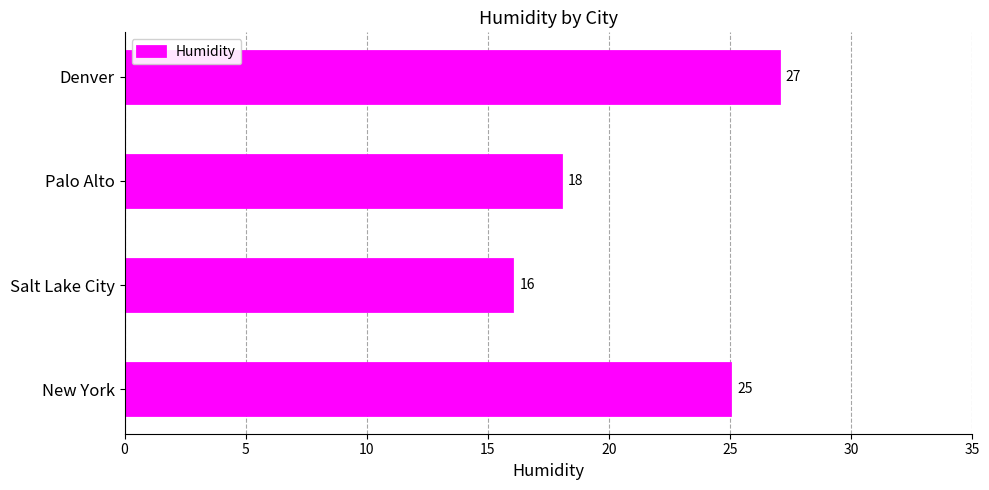

Count the values in the range 18 to 27.

3